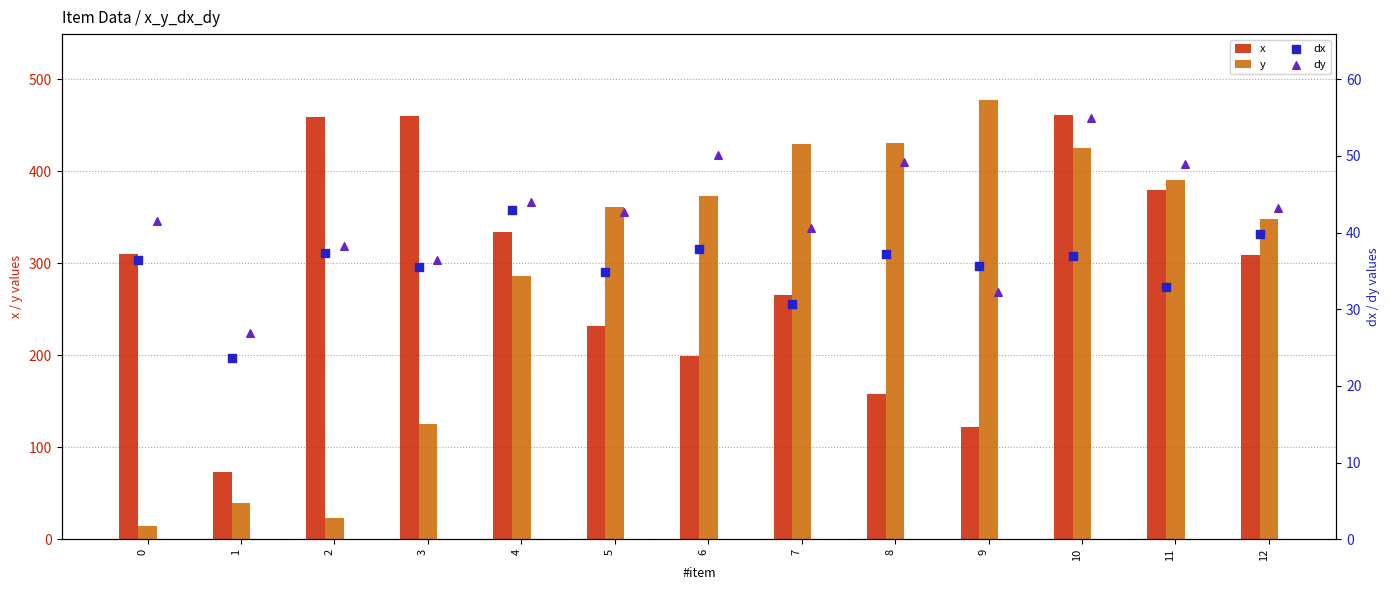

Which series contains the lowest Y value?

y